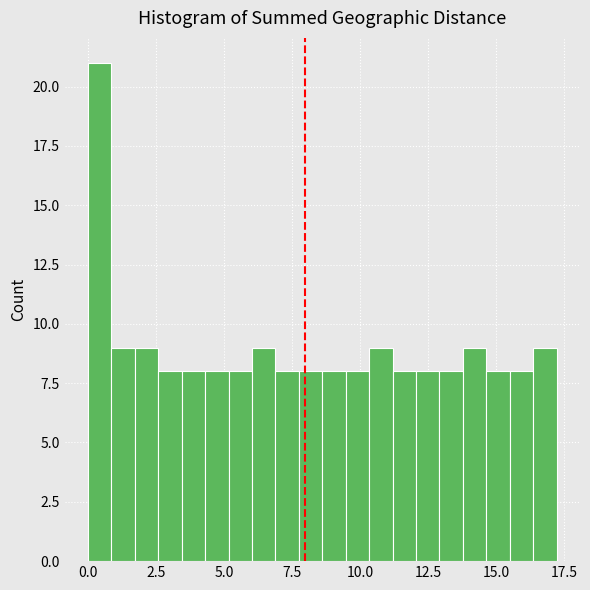

Around what value on the x-axis is the tallest bar? Give the approximate position of its centre, as read against the axis.

0.5